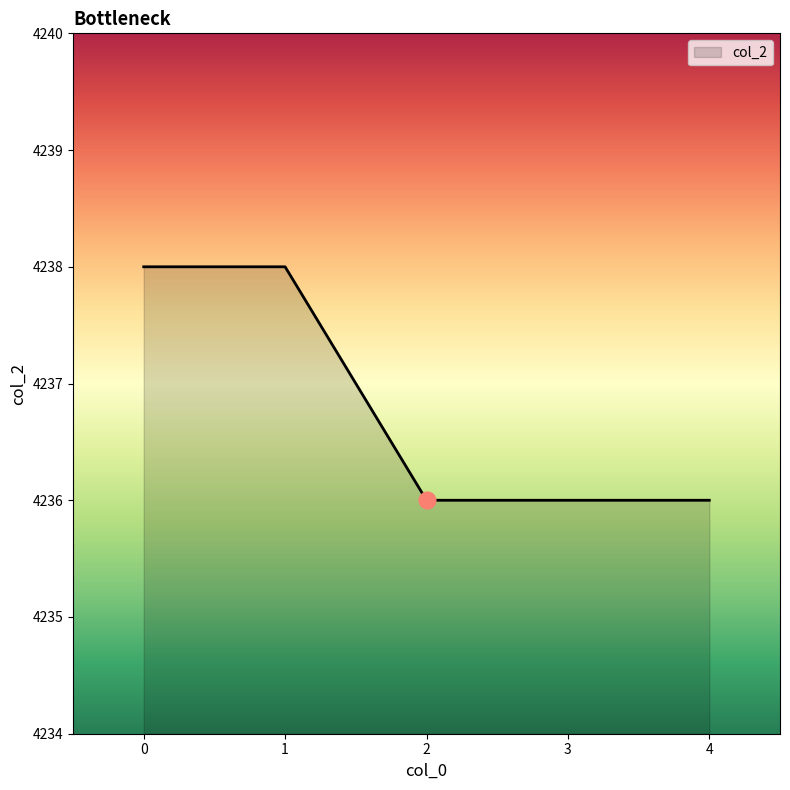

What is the change in value from 1 to 4?

-2